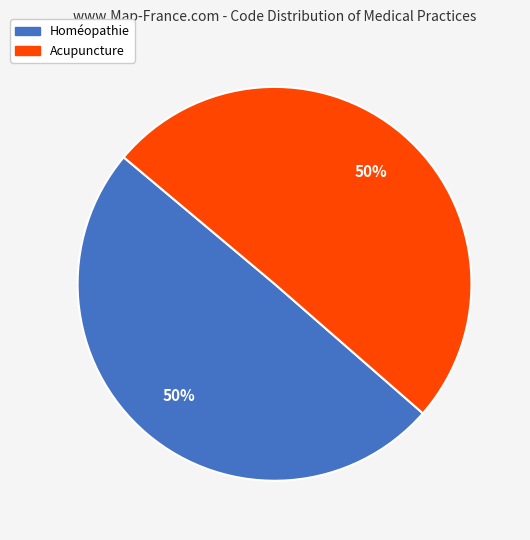

Approximately how many times larger is the value at Acupuncture compared to Homéopathie?

1.0